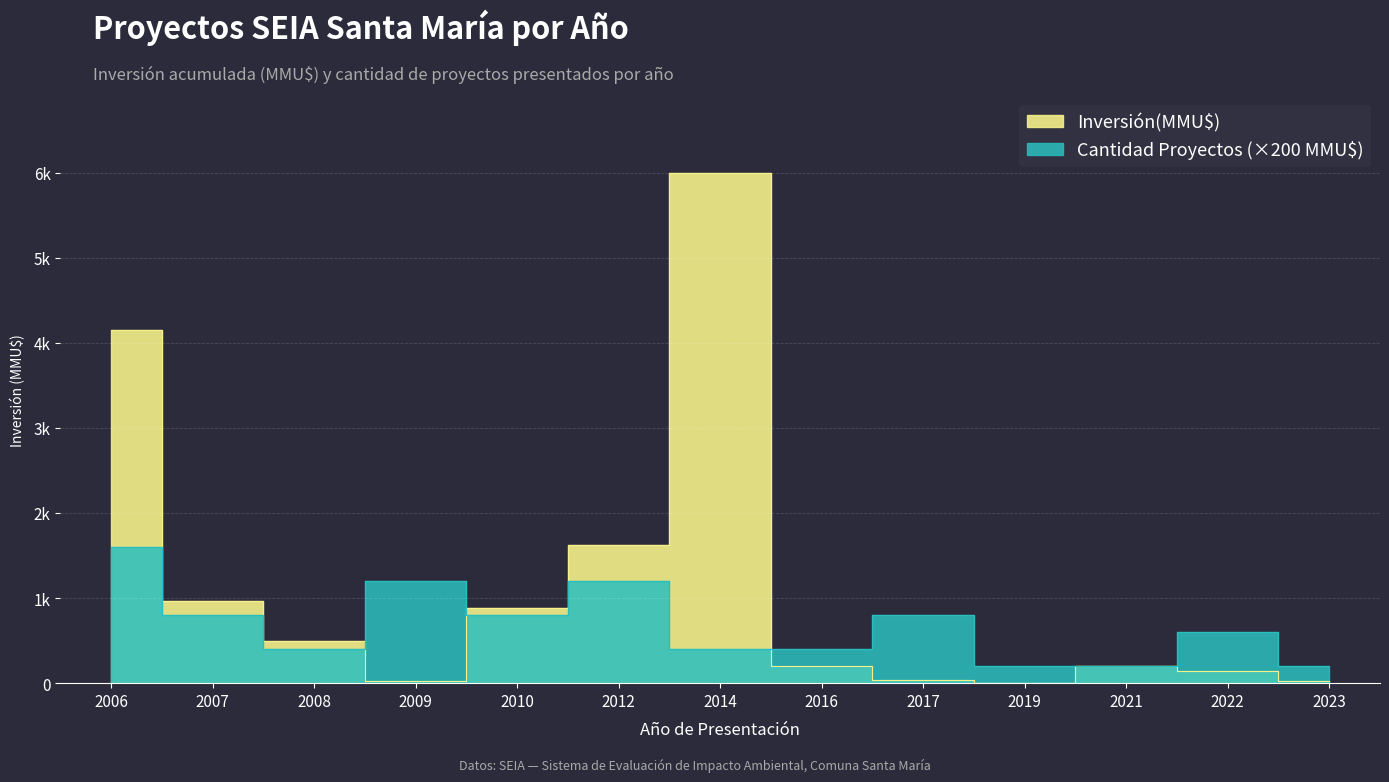

Where do Cantidad Proyectos and Inversión(MMU$) first cross each other?

2008 and 2009